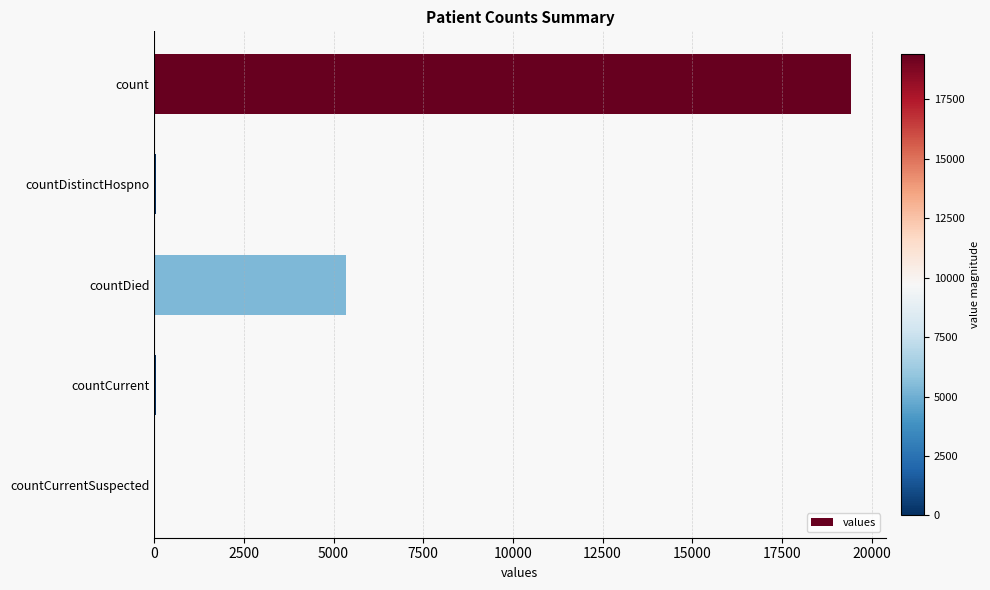

The value at count is 32610. True or false?

False